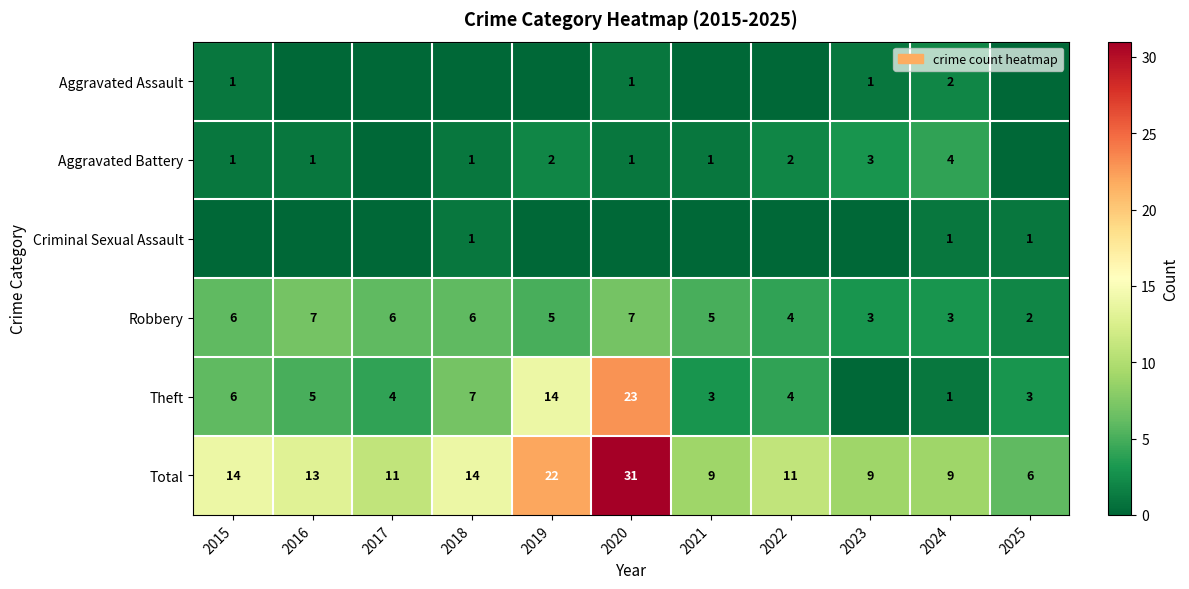

What is the difference between the Total values at 2015 and 2021?

5